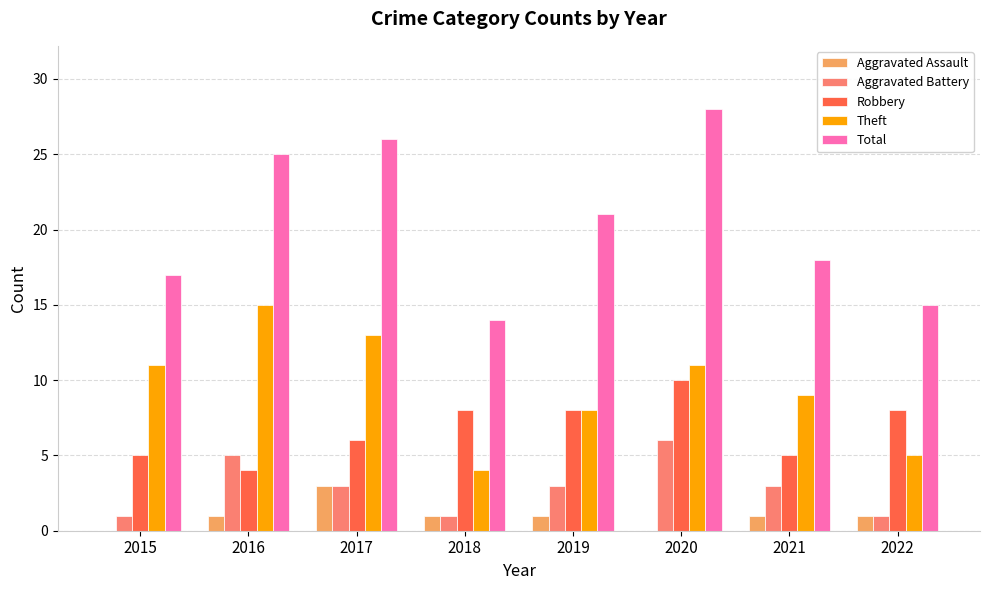

What are all the series names shown in the legend?

Aggravated Assault, Aggravated Battery, Robbery, Theft, Total